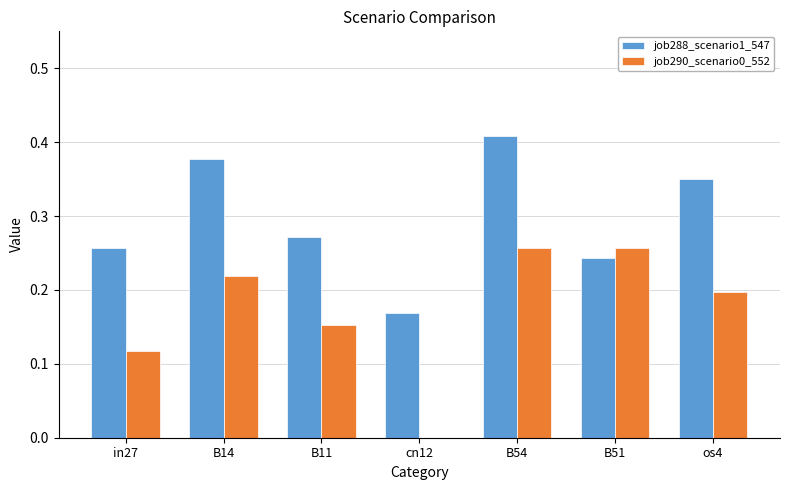

What is the sum of all job290_scenario0_552 values?

1.2